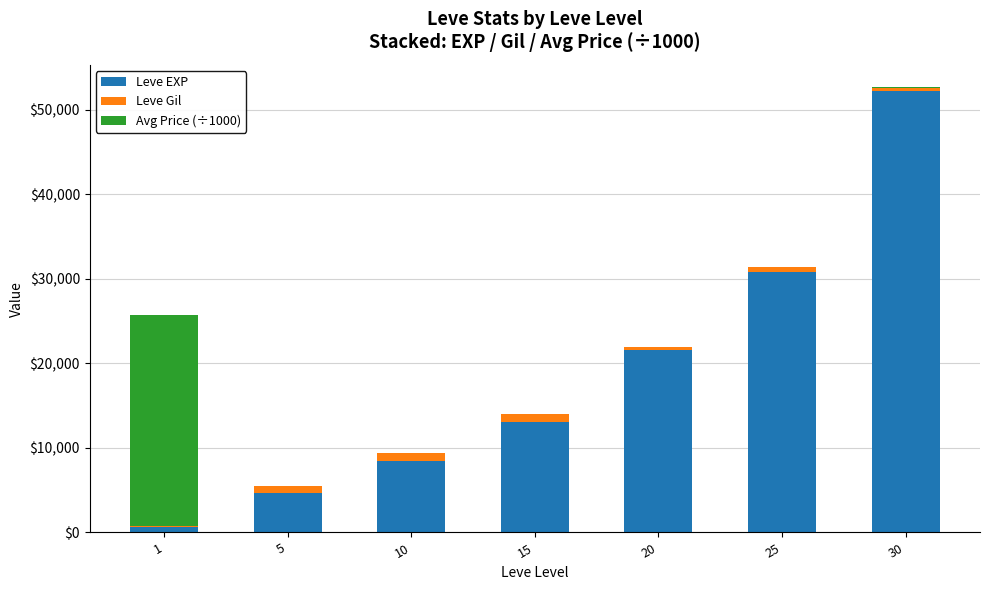

What is the maximum value for Leve EXP?

52220.0